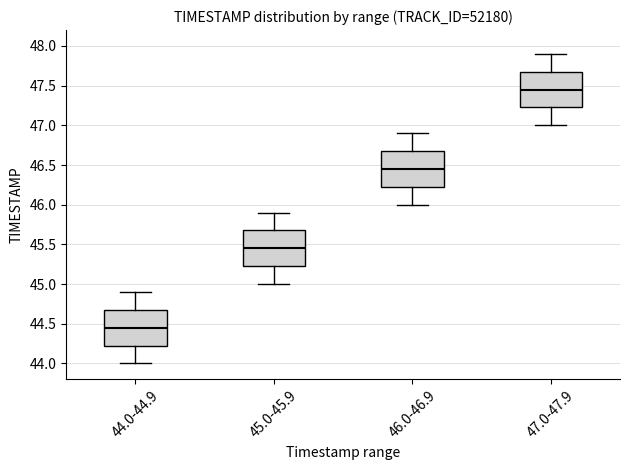

Reading left to right, read every box against the y-axis: the position of its median line, the range the box covers, and the ends of its whiskers. The values are not printed on the chart, so give them approximately, as read against the axis.

44.0-44.9: median 44.45, box 44.25 to 44.70, whiskers 44.00 to 44.90
45.0-45.9: median 45.45, box 45.25 to 45.70, whiskers 45.00 to 45.90
46.0-46.9: median 46.45, box 46.25 to 46.70, whiskers 46.00 to 46.90
47.0-47.9: median 47.45, box 47.25 to 47.70, whiskers 47.00 to 47.90